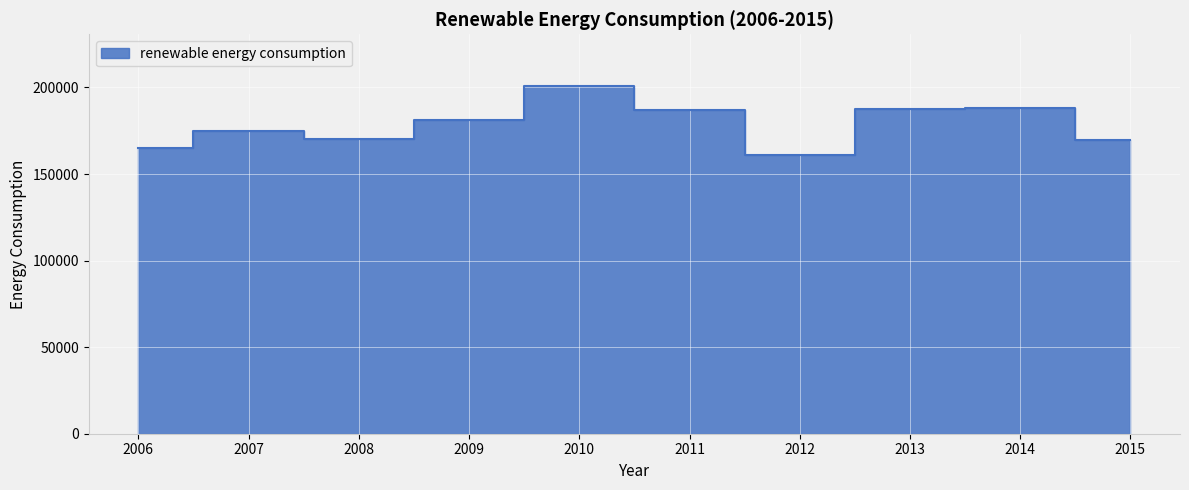

Reading right to left, what are all the values shown in this chart?

2015=169816.1	2014=188091.1	2013=187809.8	2012=161008.0	2011=186850.7	2010=200638.4	2009=181026.2	2008=170115.3	2007=175078.2	2006=165242.4